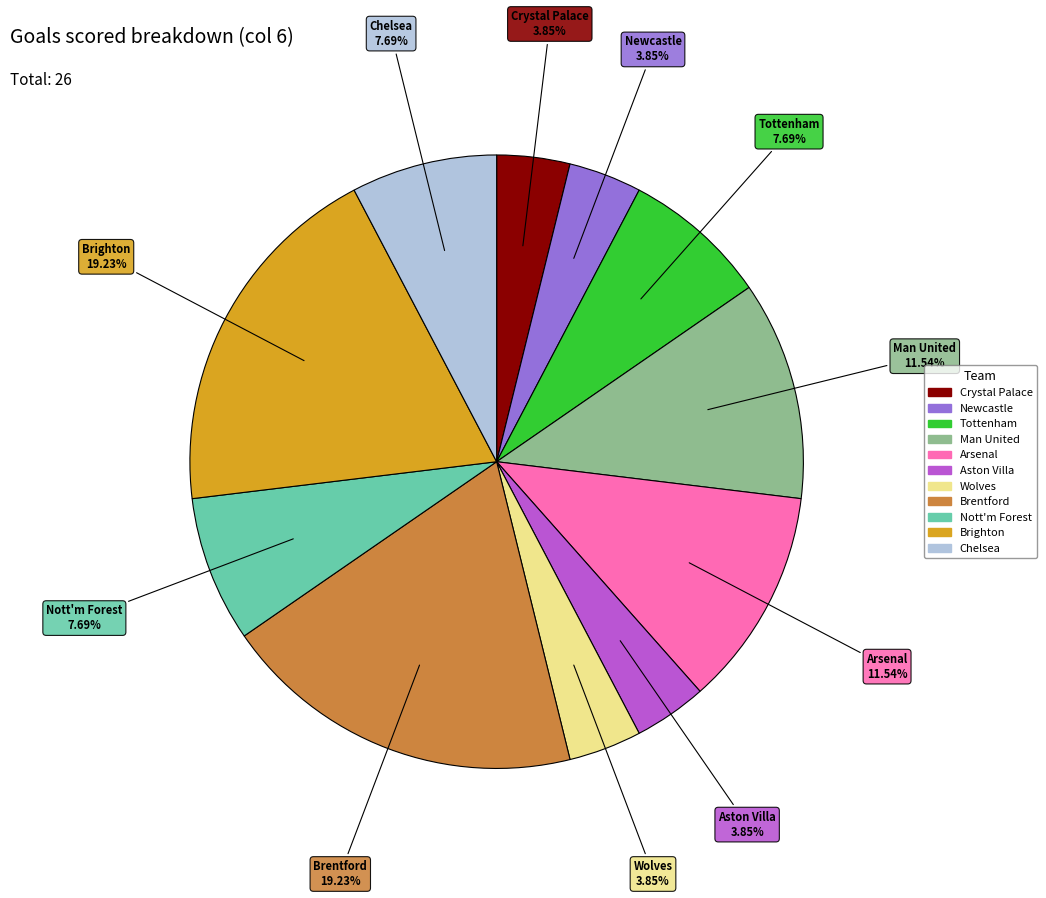

Is there a majority slice in this chart?

No